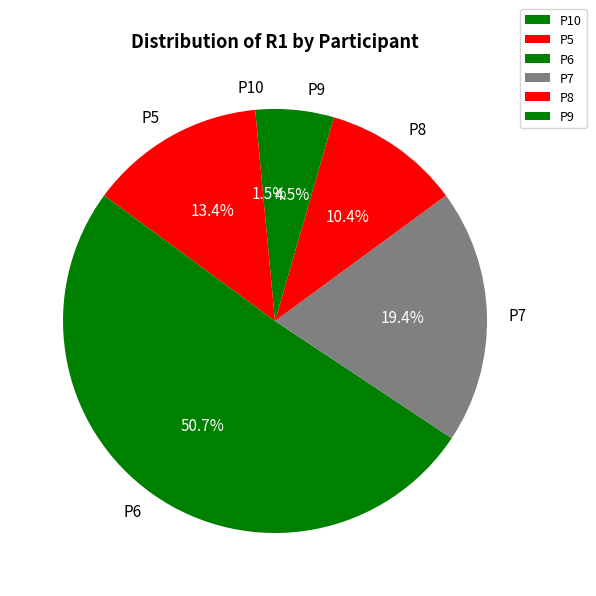

Approximately how many times larger is the value at P7 compared to P9?

4.3